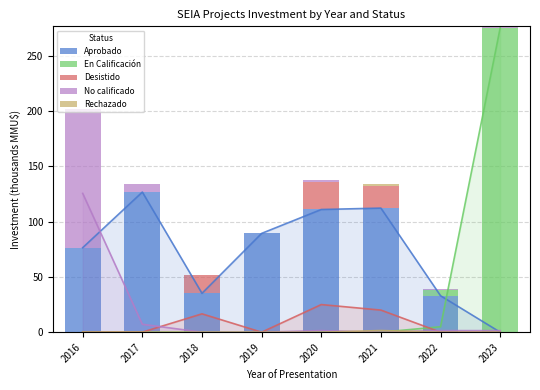

Where is En Calificación nearest to the value 137?

2022